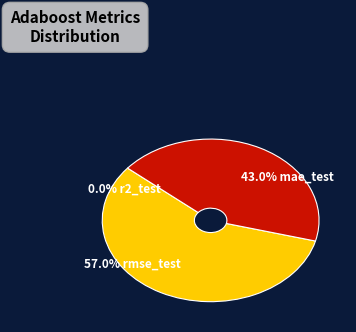

Is there a majority slice in this chart?

Yes